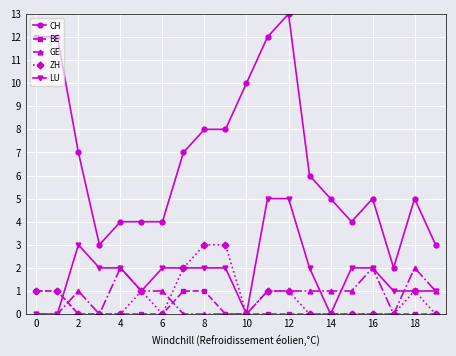

Reading right to left, extract all data points from this chart.

CH: 3	5	2	5	4	5	6	13	12	10	8	8	7	4	4	4	3	7	12	12
BE: 0	0	0	0	0	0	0	0	0	0	0	1	1	0	0	0	0	0	1	1
GE: 1	2	0	2	1	1	1	1	1	0	0	0	0	1	1	2	0	1	0	0
ZH: 0	1	0	0	0	0	0	1	1	0	3	3	2	0	1	0	0	0	1	1
LU: 1	1	1	2	2	0	2	5	5	0	2	2	2	2	1	2	2	3	0	0